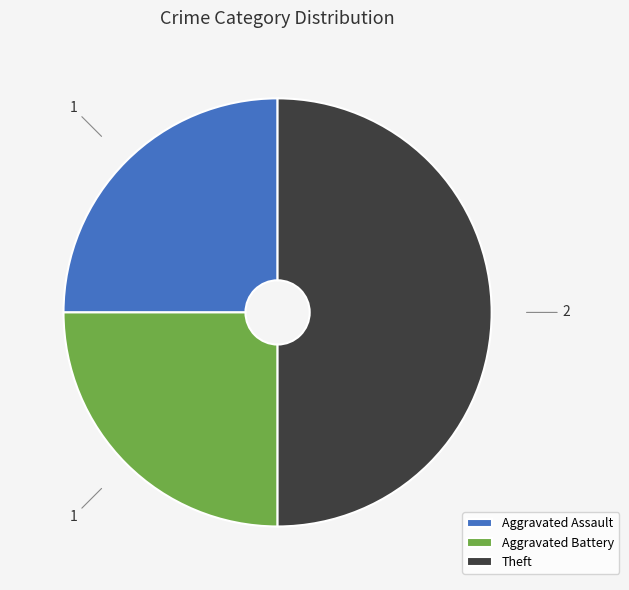

Does Aggravated Assault represent more than half of the total?

No